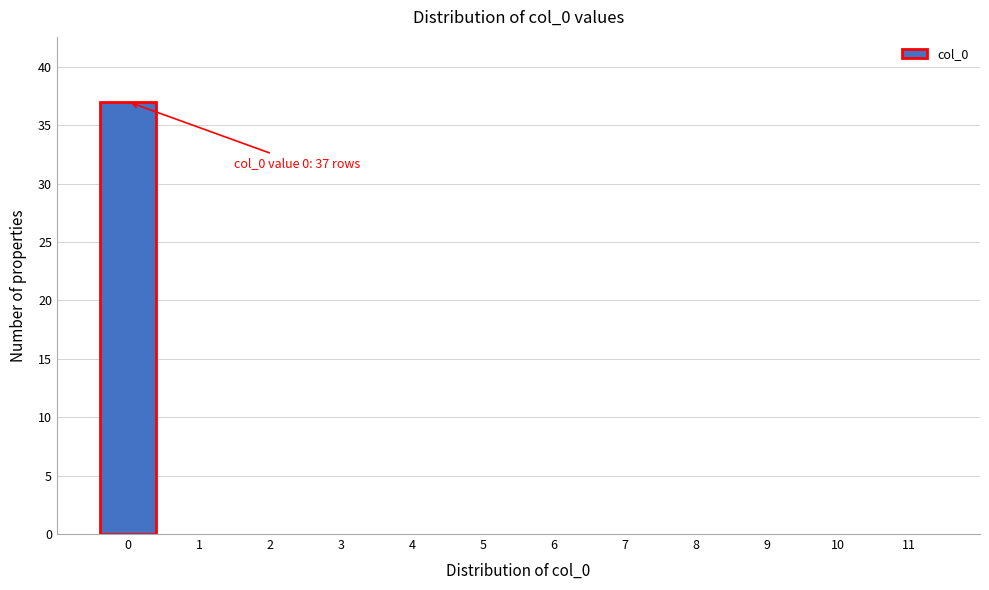

Reading left to right, list all the values displayed in this chart.

0=37	1=0	2=0	3=0	4=0	5=0	6=0	7=0	8=0	9=0	10=0	11=0